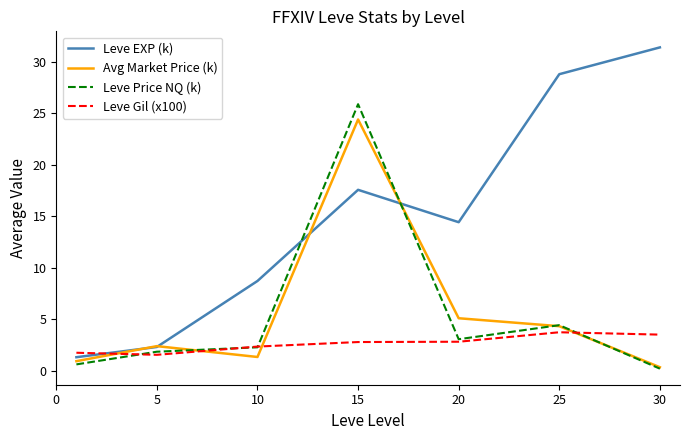

Reading left to right, list all the values displayed in this chart.

Leve EXP (k): 1.3	2.3	8.7	17.6	14.4	28.8	31.4
Avg Market Price (k): 0.9	2.4	1.3	24.4	5.1	4.3	0.4
Leve Price NQ (k): 0.6	1.9	2.3	25.9	3.1	4.4	0.2
Leve Gil (x100): 1.8	1.6	2.4	2.8	2.8	3.8	3.5